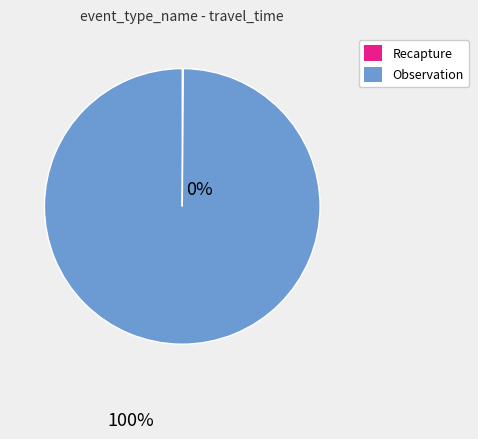

True or false: Observation accounts for 91% of the total.

False